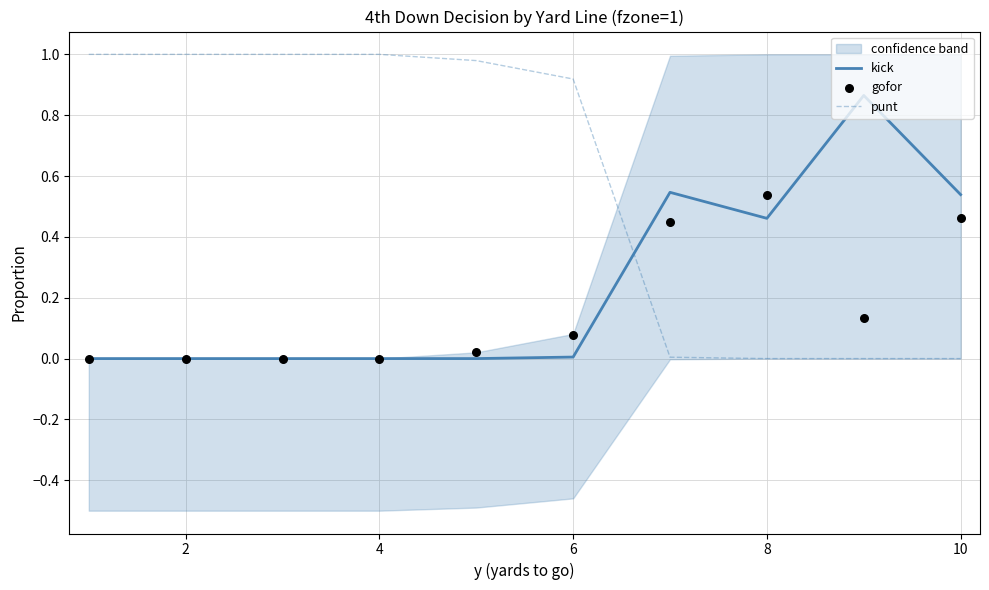

Which series has the largest total across all categories?

punt